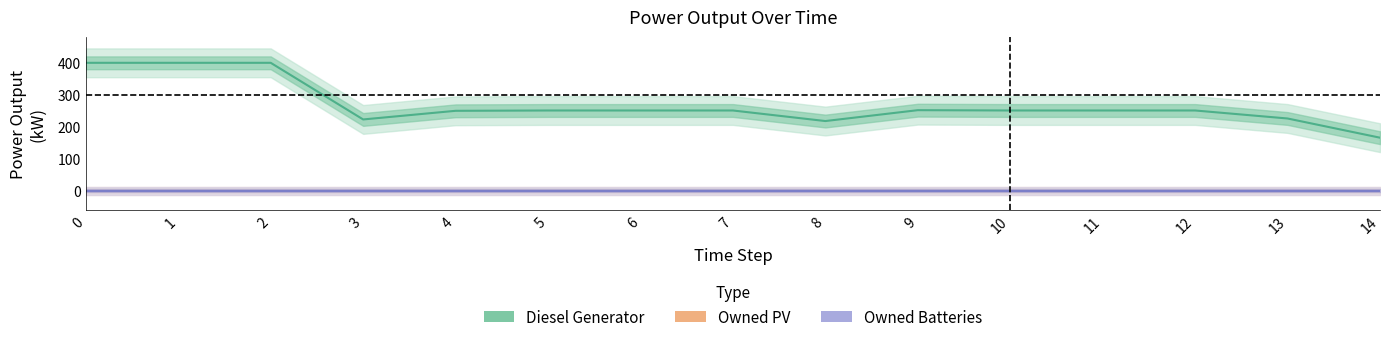

How many interior local peaks does the Diesel Generator series have?

1